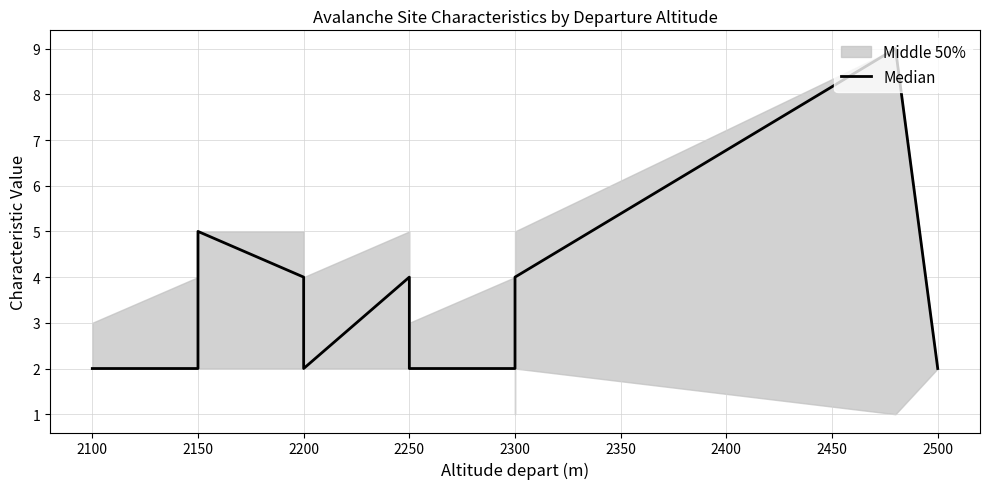

What is the greatest value displayed?

9